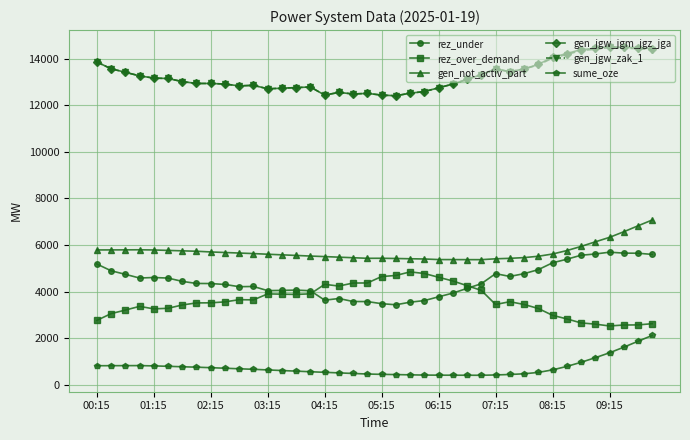

What is the value of the rez_over_demand point at the 26th from the left?

4458